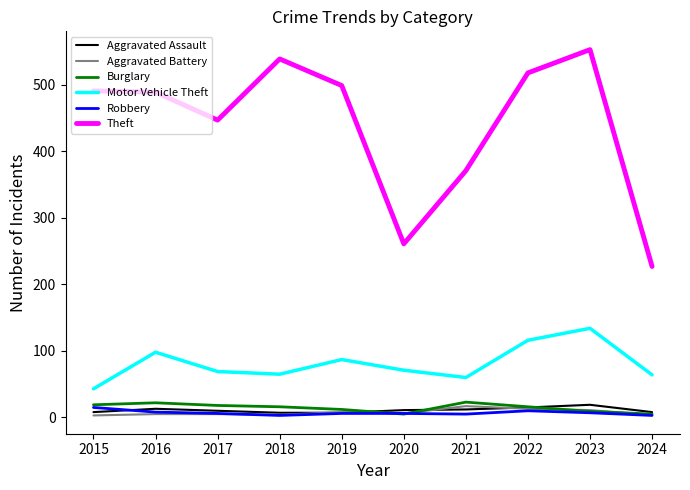

True or false: Theft and Motor Vehicle Theft intersect in this chart.

False